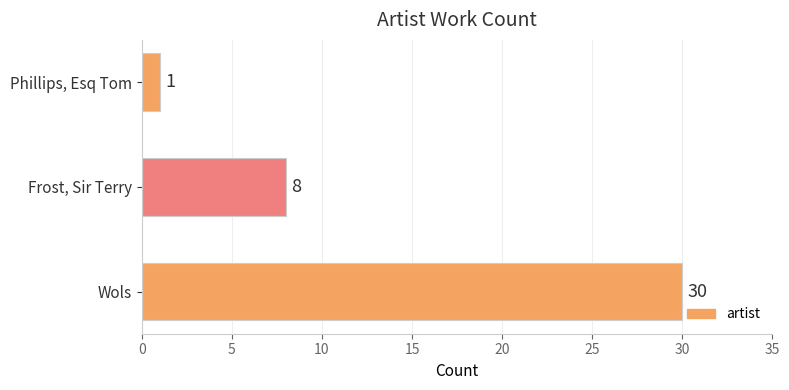

List the labels in order of value, largest first.

Wols, Frost, Sir Terry, Phillips, Esq Tom